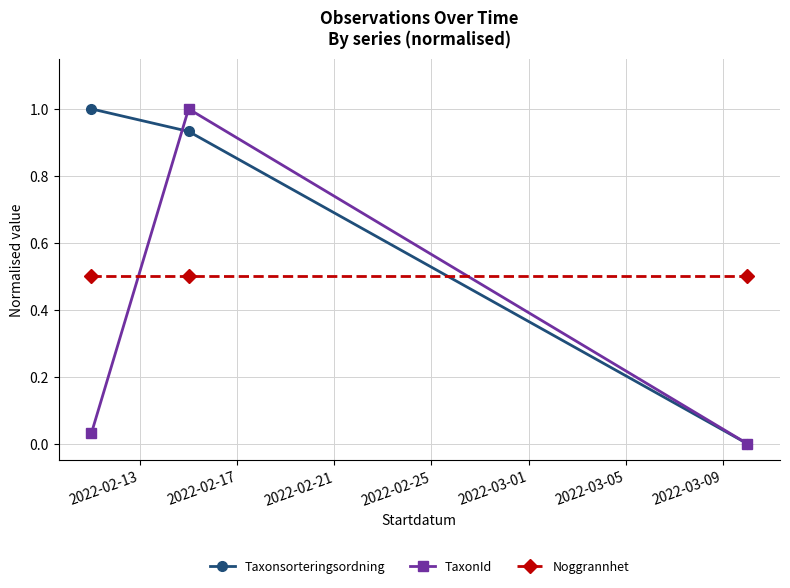

What is the lowest value of the Noggrannhet series?

0.5